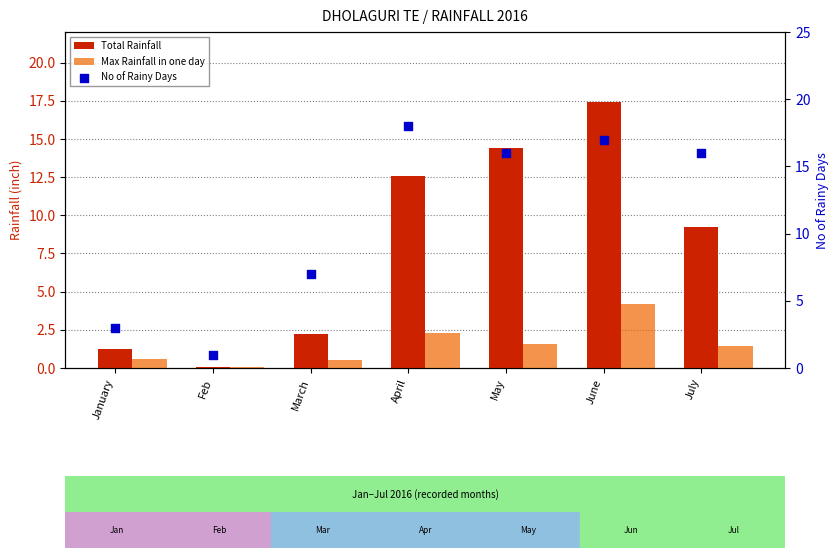

Which series contains the lowest Y value?

Total Rainfall